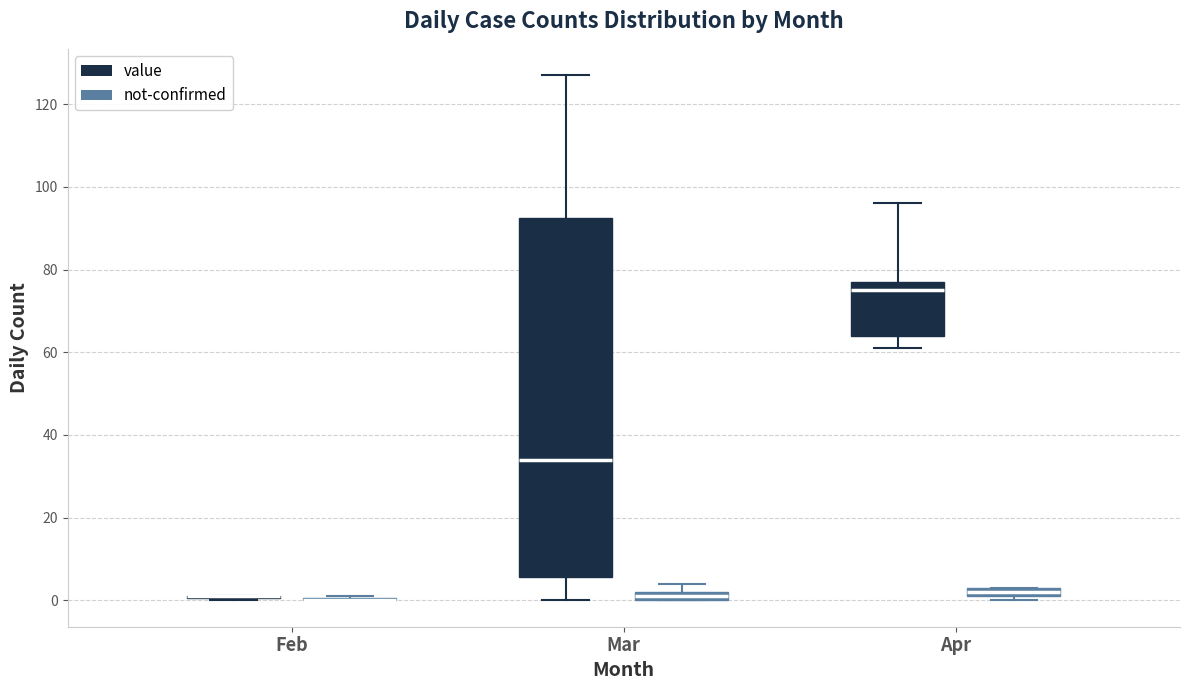

Which box is the tallest, from its lower edge to its upper edge?

Mar (value)